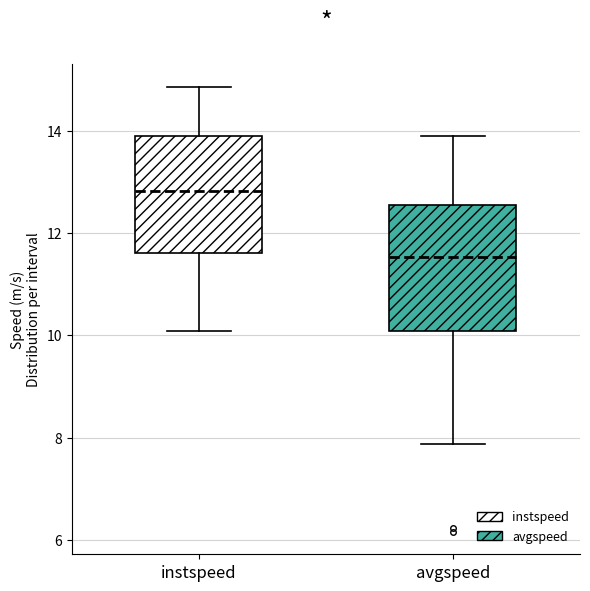

Reading left to right, transcribe this box plot: for each box, give where its median line is, the range the box spans, and where its two whiskers end, as read against the y-axis. The values are not printed on the chart, so give them approximately, as read against the axis.

instspeed: median 12.8, box 11.6 to 13.8, whiskers 10.0 to 14.8
avgspeed: median 11.6, box 10.0 to 12.6, whiskers 7.8 to 13.8